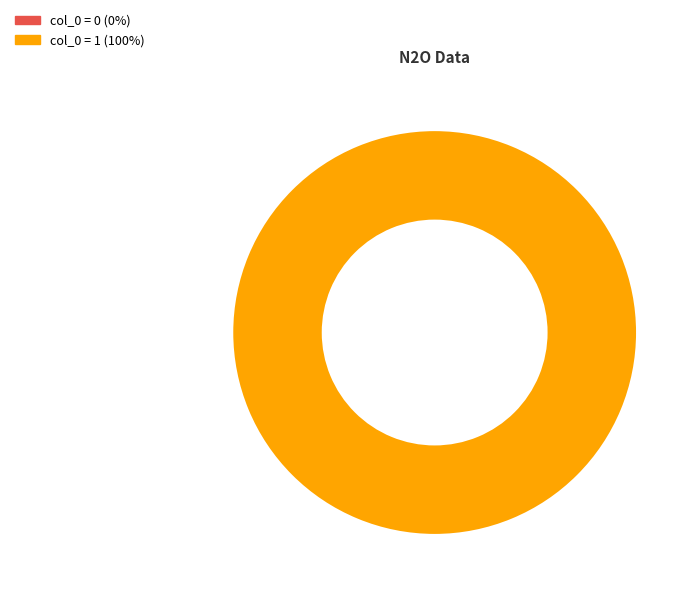

Is there any slice that represents more than half of the pie?

Yes